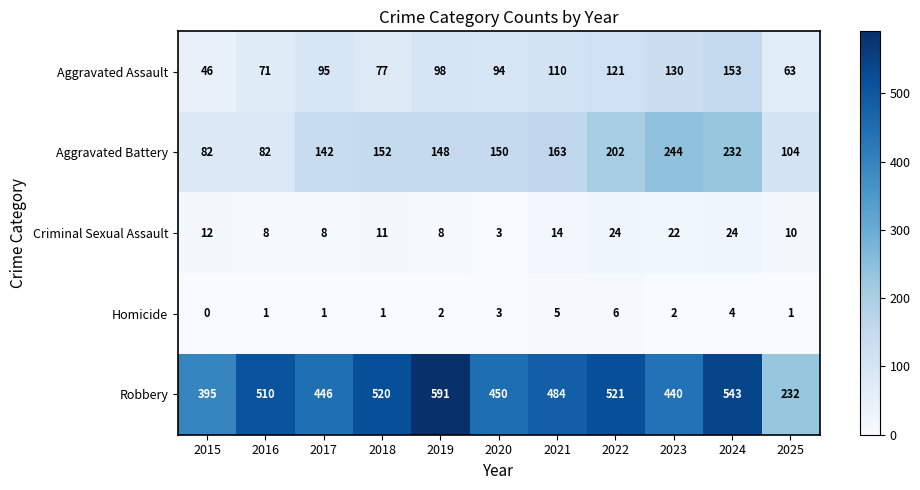

Is it true that Aggravated Battery equals 334 at 2022?

False